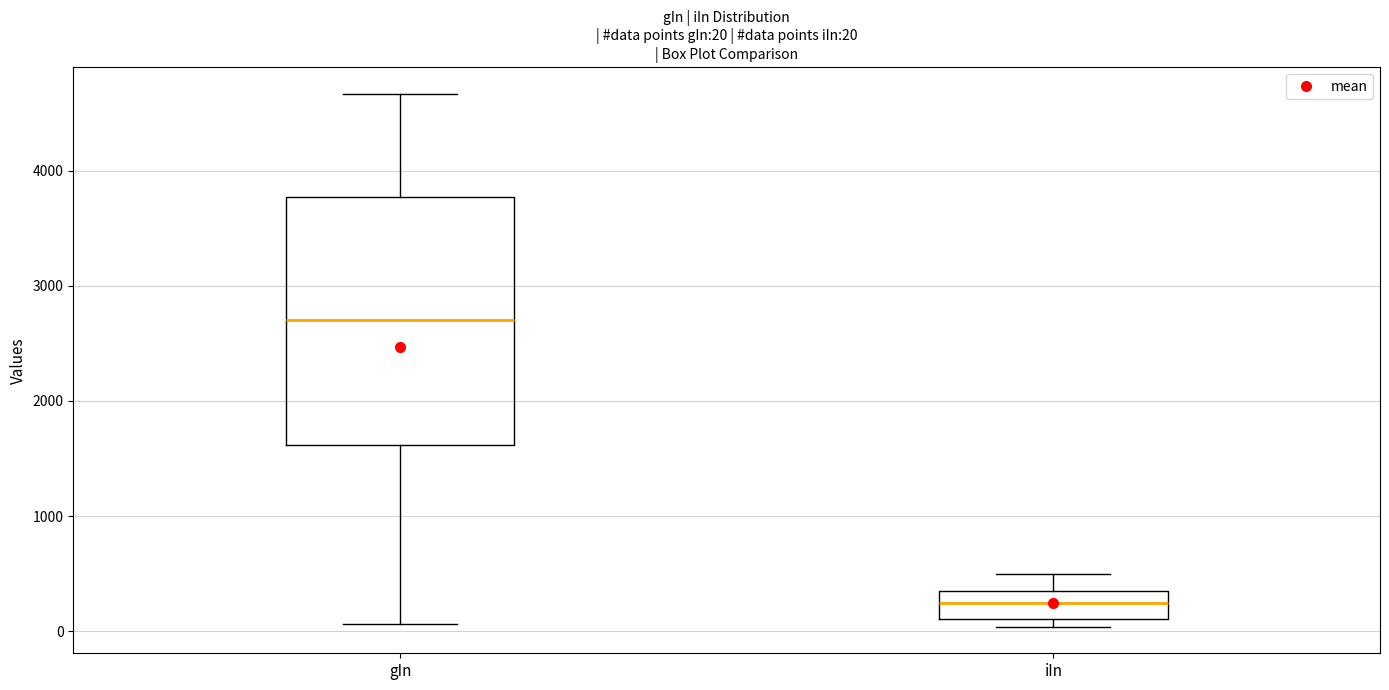

Which box has the highest median line?

gIn